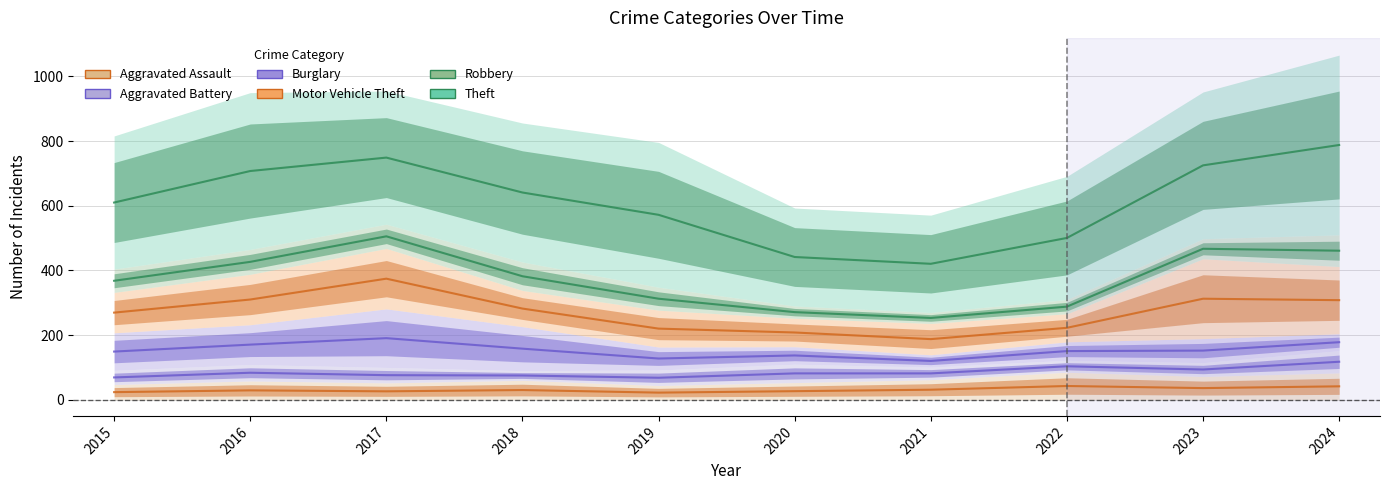

True or false: Motor Vehicle Theft and Theft cross at least once.

False